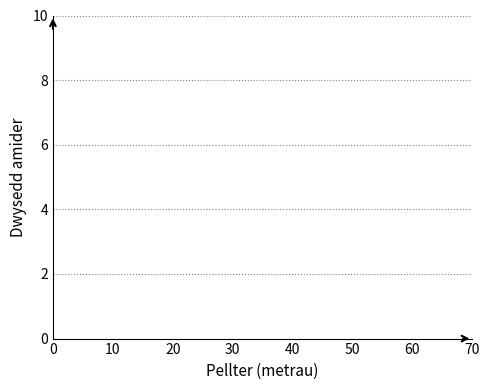

Reading left to right, transcribe this chart: for each bar, give the range it covers on the x-axis and its height. The values are not printed on the chart, so give them approximately, as read against the axis.

0 to 10: under 0.2
10 to 20: under 0.2
20 to 30: under 0.2
30 to 40: under 0.2
40 to 50: under 0.2
50 to 60: under 0.2
60 to 70: under 0.2